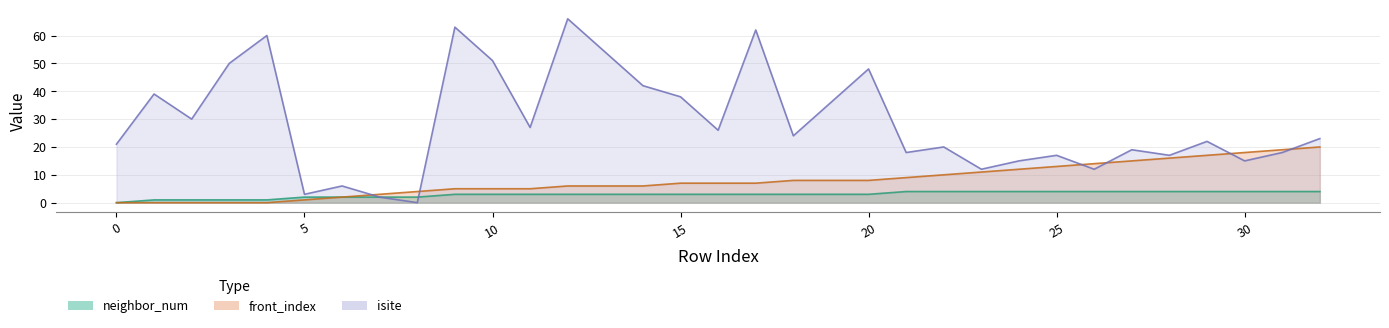

Rank the categories by neighbor_num value from lowest to highest.

0, 1, 2, 3, 4, 5, 6, 7, 8, 9, 10, 11, 12, 13, 14, 15, 16, 17, 18, 19, 20, 21, 22, 23, 24, 25, 26, 27, 28, 29, 30, 31, 32